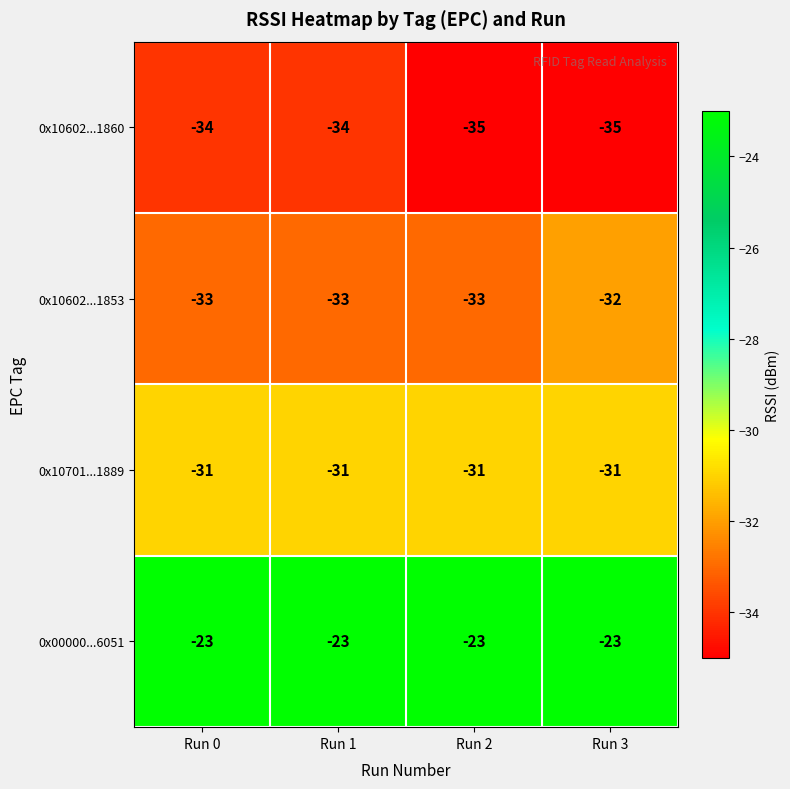

Reading left to right, list all the values displayed in this chart.

0x10602...1860: Run 0=-34	Run 1=-34	Run 2=-35	Run 3=-35
0x10602...1853: Run 0=-33	Run 1=-33	Run 2=-33	Run 3=-32
0x10701...1889: Run 0=-31	Run 1=-31	Run 2=-31	Run 3=-31
0x00000...6051: Run 0=-23	Run 1=-23	Run 2=-23	Run 3=-23